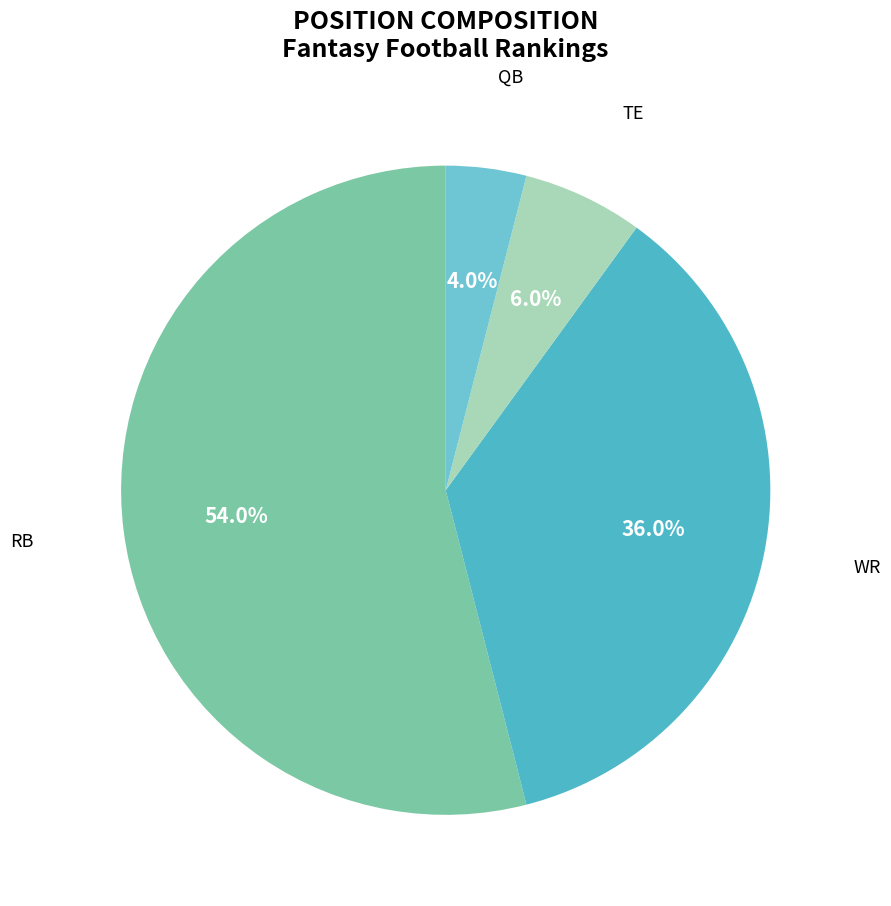

What is the ratio of the value at WR to the value at RB?

0.7